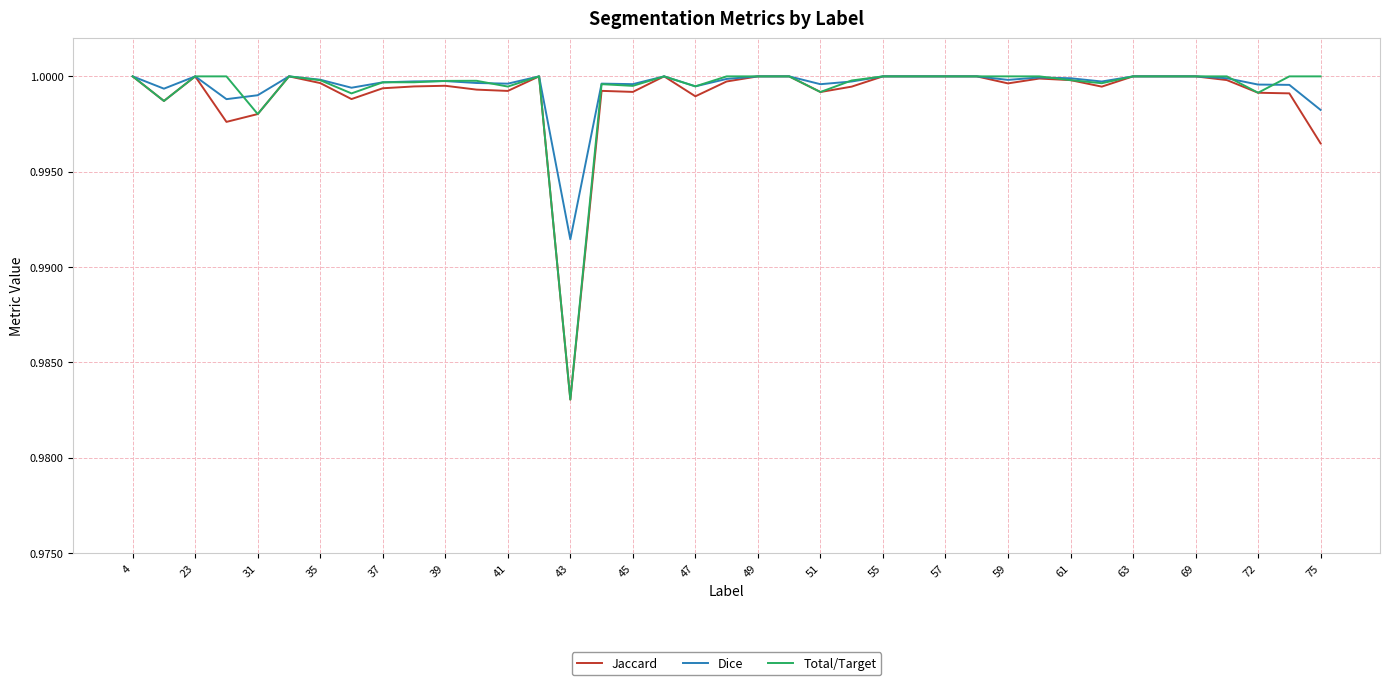

What are all the series names shown in the legend?

Jaccard, Dice, Total/Target